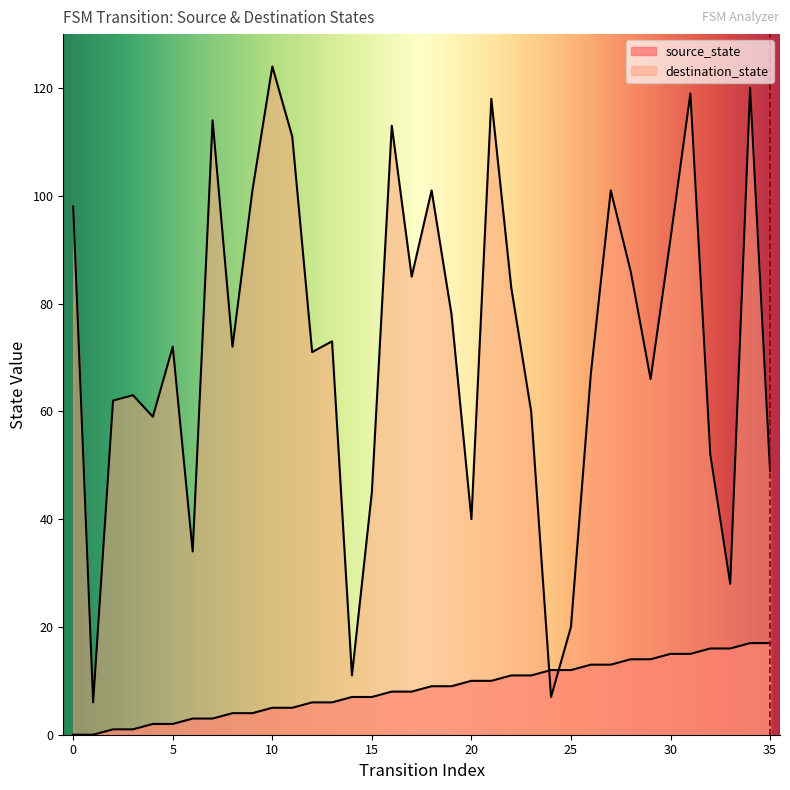

List the series in order of their overall mean, lowest first.

source_state, destination_state